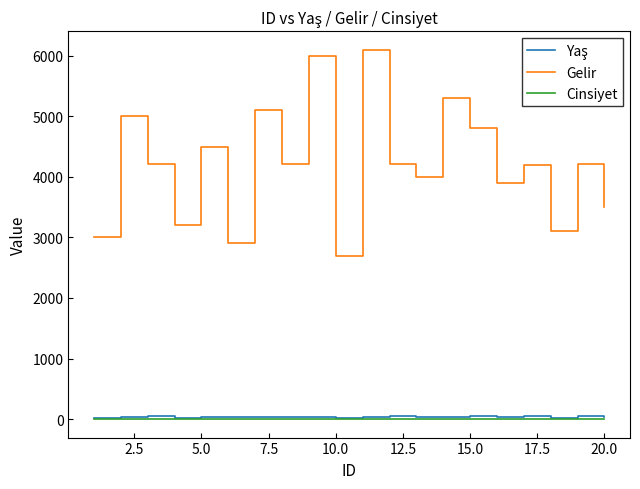

True or false: Gelir has more than 1 points higher than both neighbors.

True